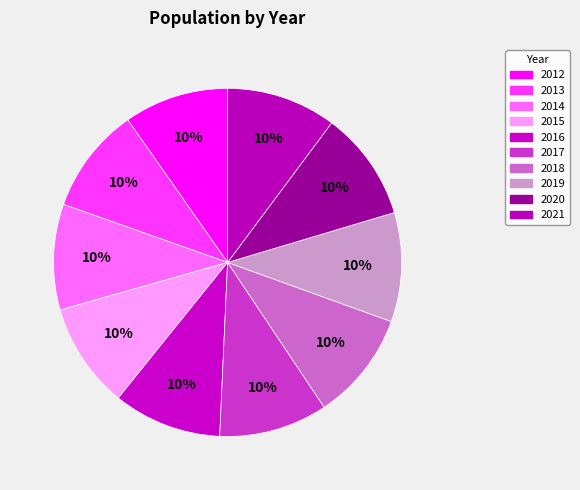

How much of the chart is everything except 2019?

89.9%